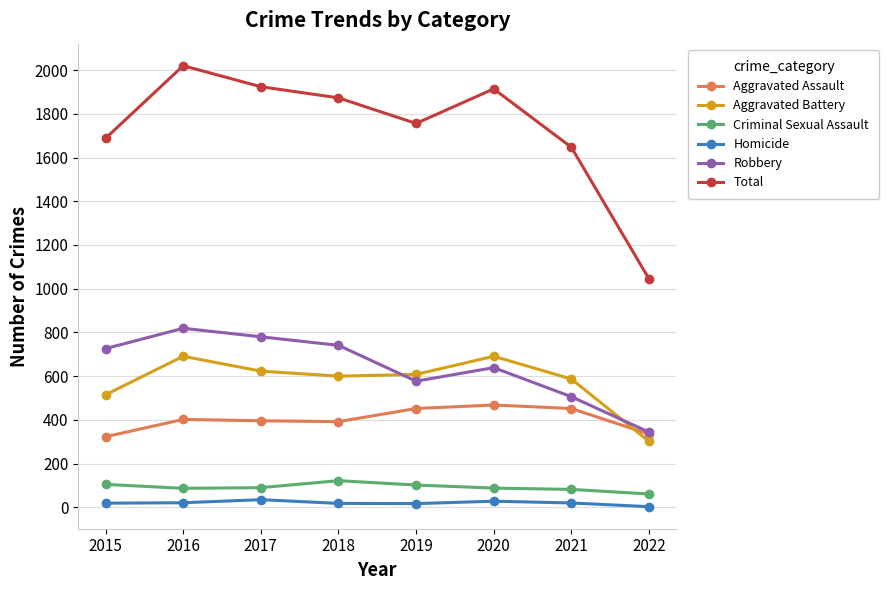

True or false: Total has a value of 1045 at 2022.

True